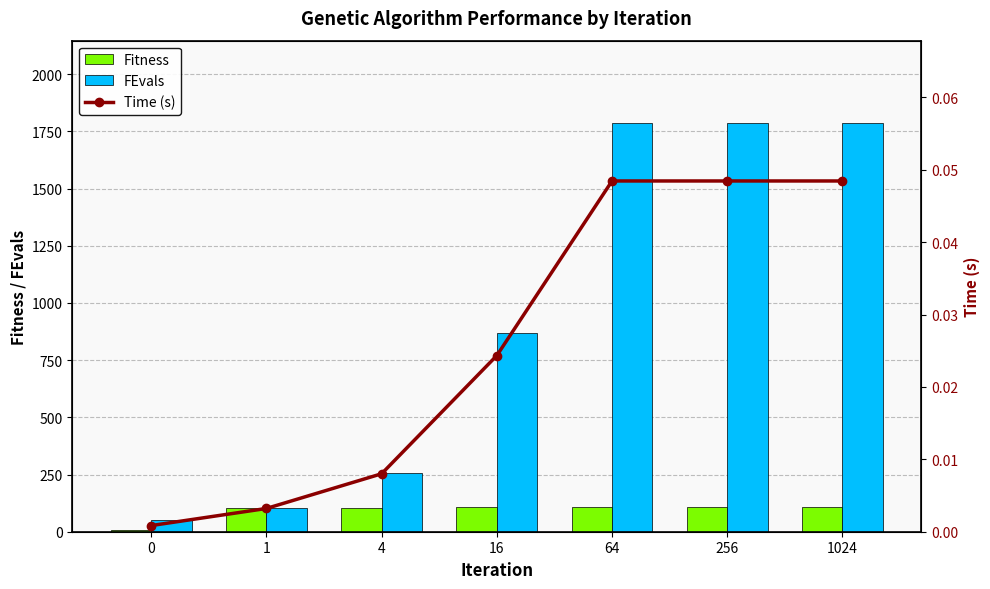

Between 1024 and 0, which is larger?

1024